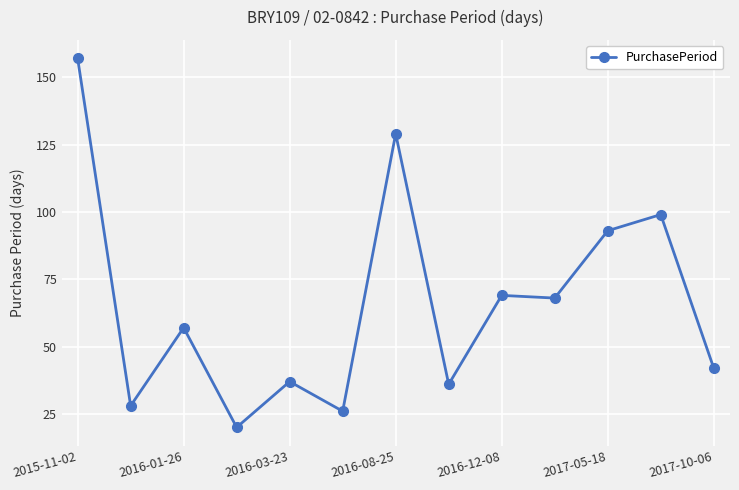

What is the greatest value displayed?

157